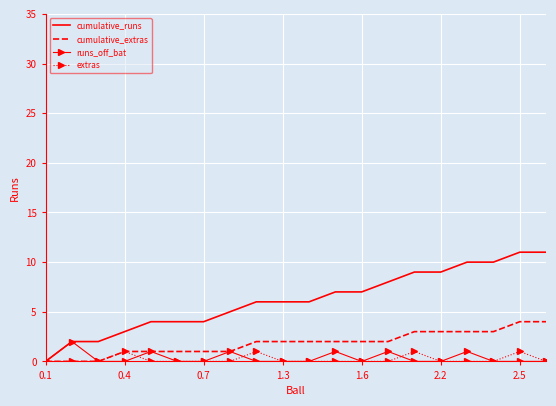

Which series has the widest spread of values?

cumulative_runs